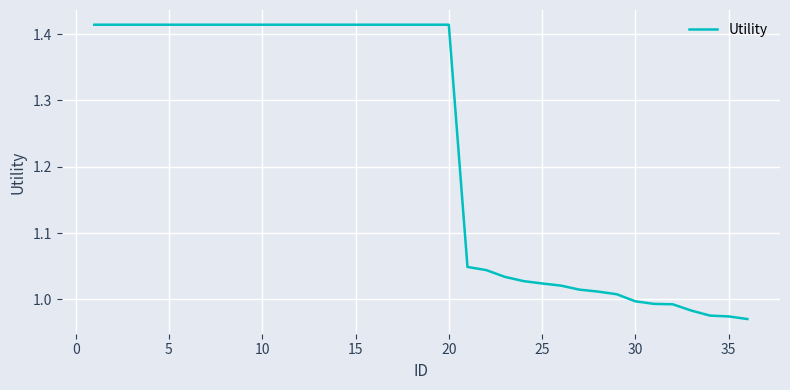

Count the number of categories in the chart.

36